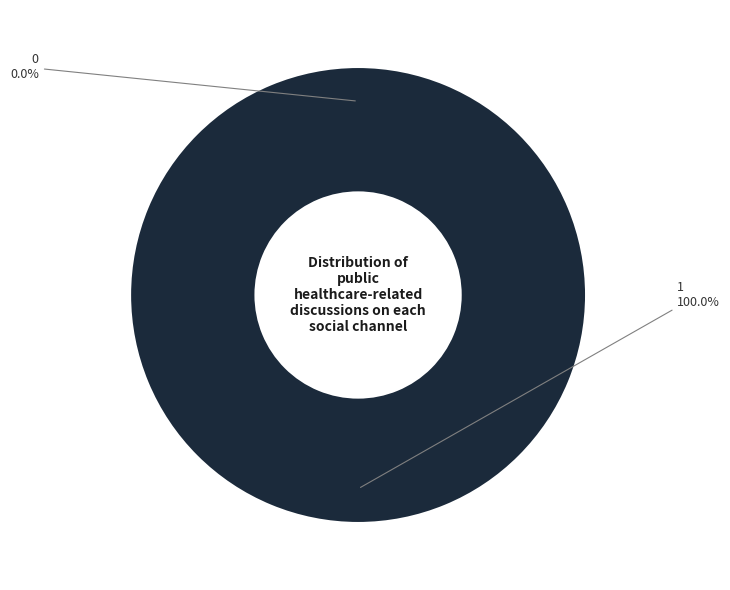

To the nearest percent, what is the combined percentage of 1 and 0?

100%